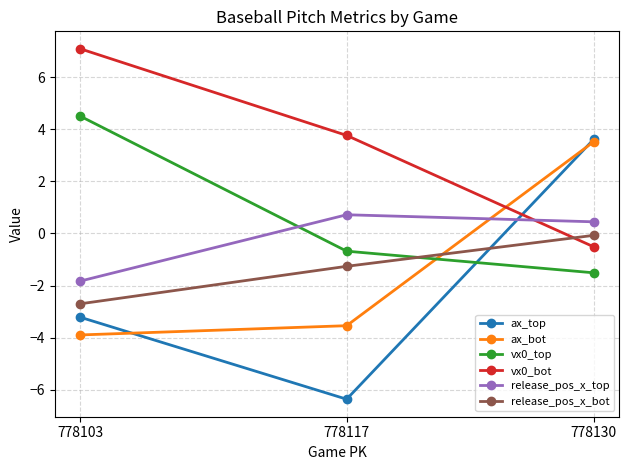

What is the minimum value shown in the chart?

-6.4